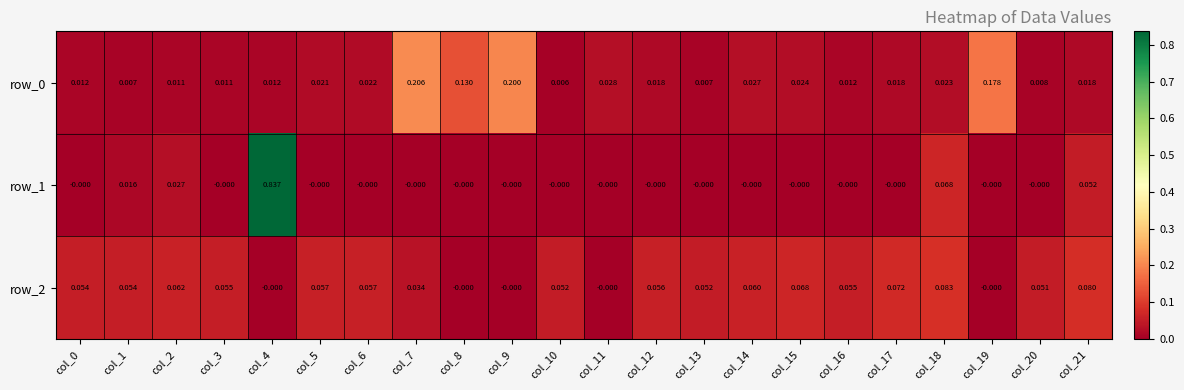

True or false: row_0 has a value of 0.0 at col_11.

True